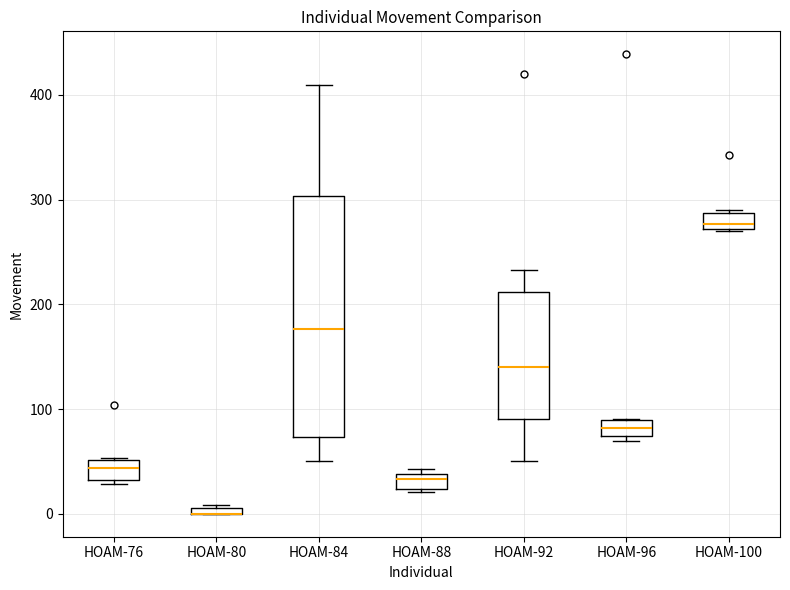

Which box is the tallest, from its lower edge to its upper edge?

HOAM-84